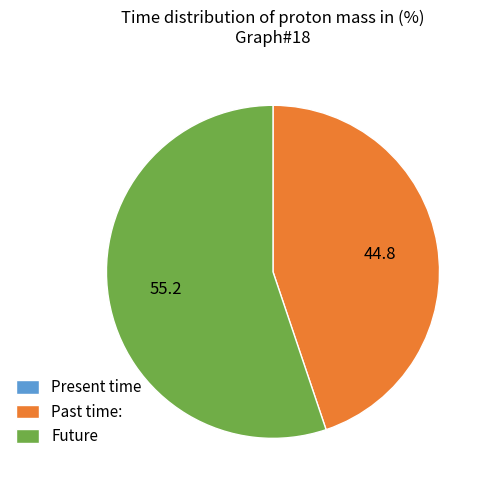

Between Future and Past time:, which is larger?

Future